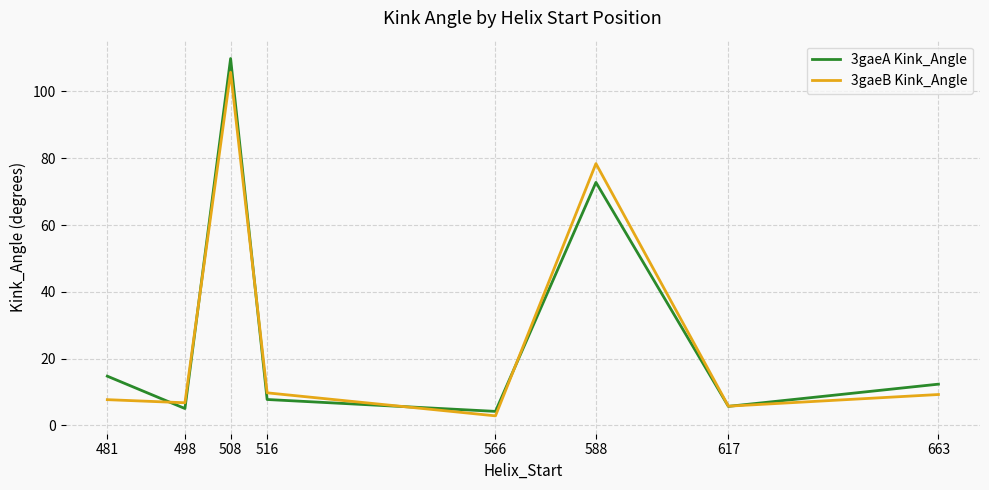

What is the sum of the 3gaeA Kink_Angle values at 481 and 663?

27.1